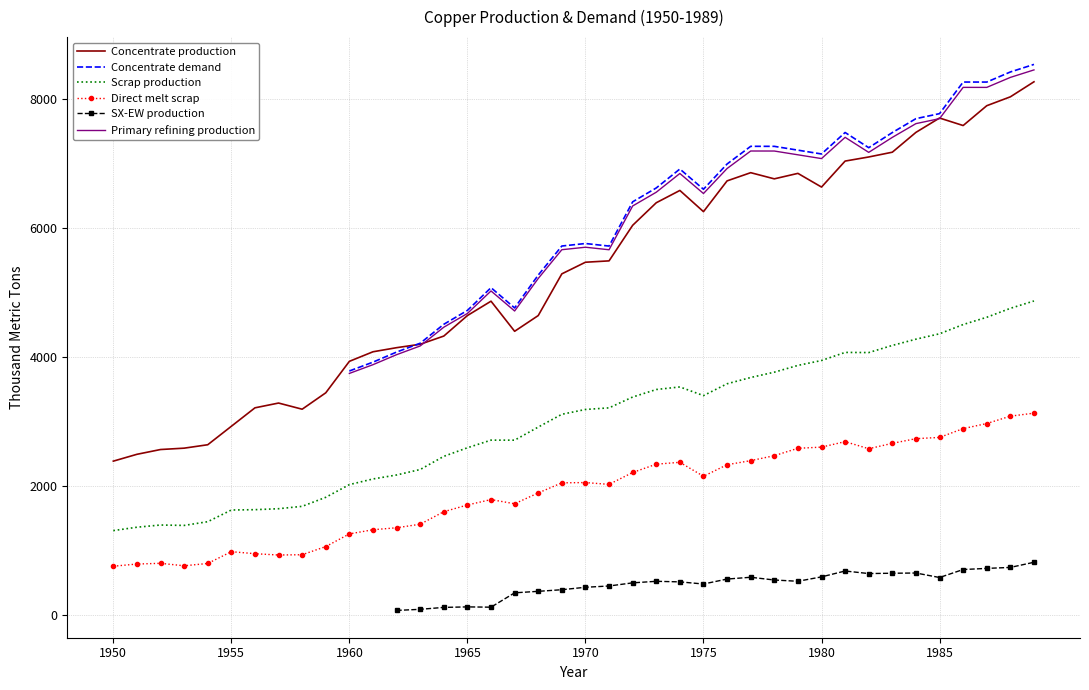

True or false: Direct melt scrap and Concentrate production intersect in this chart.

False